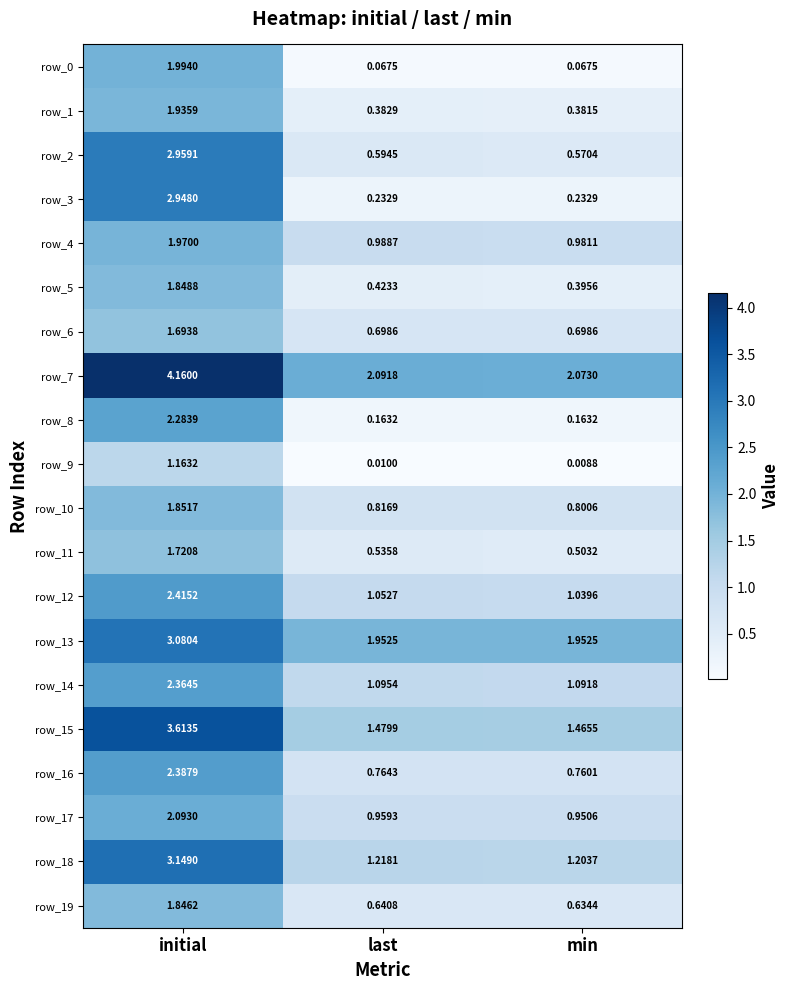

What is the average value of the row_15 series?

2.2